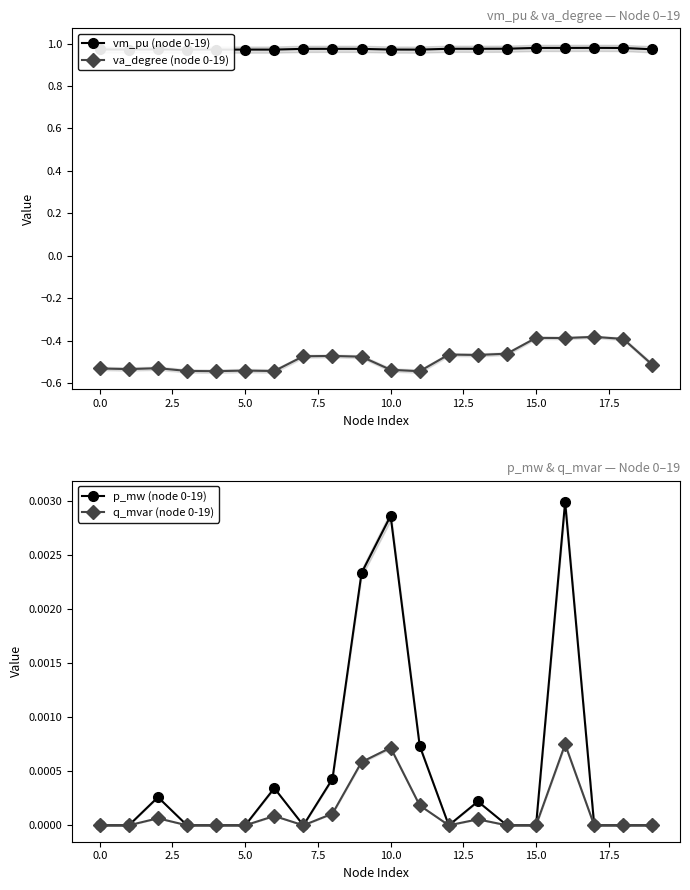

True or false: q_mvar (node 0-19) has more than 0 interior local peaks.

True